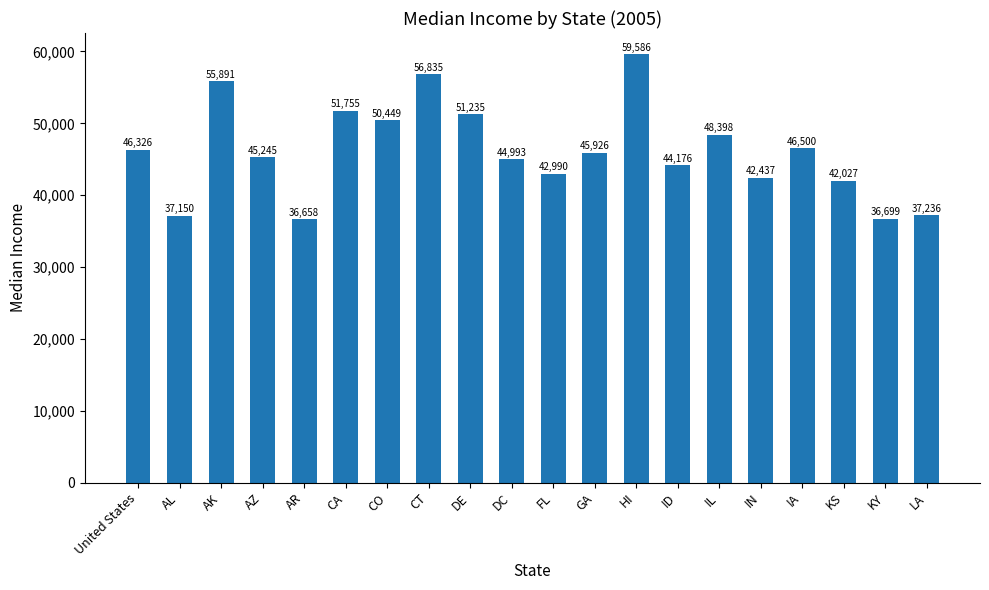

List the labels in order of value, smallest first.

AR, KY, AL, LA, KS, IN, FL, ID, DC, AZ, GA, United States, IA, IL, CO, DE, CA, AK, CT, HI